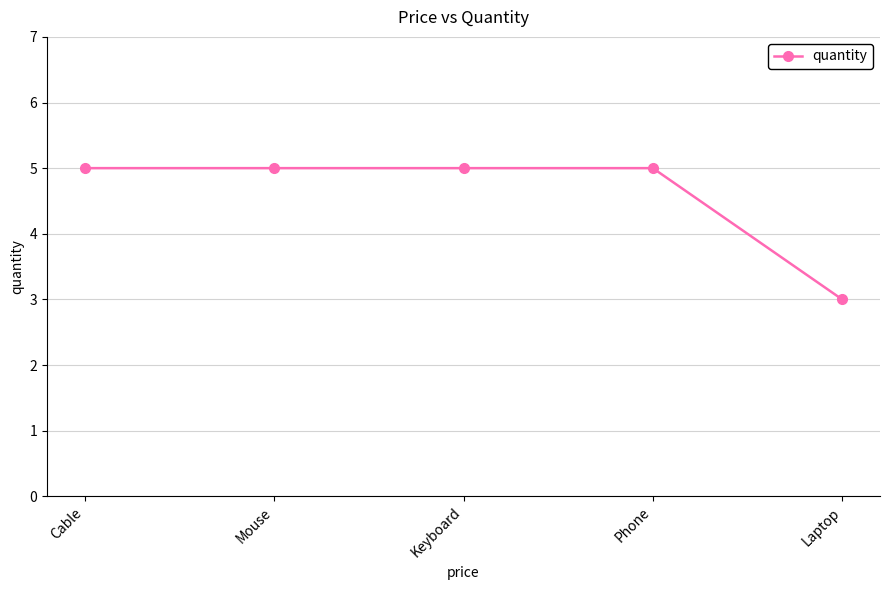

Reading right to left, what are all the values shown in this chart?

3	5	5	5	5